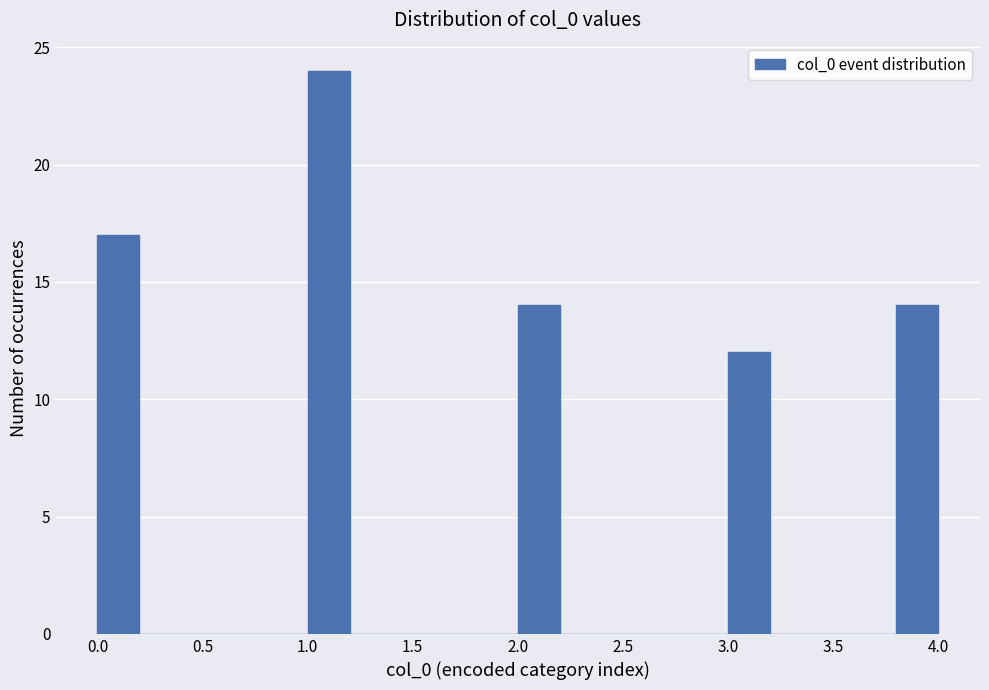

Reading left to right, transcribe this chart: for each bar, give the range it covers on the x-axis and its height. The values are not printed on the chart, so give them approximately, as read against the axis.

0.0 to 0.2: 17
0.2 to 0.4: 0
0.4 to 0.6: 0
0.6 to 0.8: 0
0.8 to 1.0: 0
1.0 to 1.2: 24
1.2 to 1.4: 0
1.4 to 1.6: 0
1.6 to 1.8: 0
1.8 to 2.0: 0
2.0 to 2.2: 14
2.2 to 2.4: 0
2.4 to 2.6: 0
2.6 to 2.8: 0
2.8 to 3.0: 0
3.0 to 3.2: 12
3.2 to 3.4: 0
3.4 to 3.6: 0
3.6 to 3.8: 0
3.8 to 4.0: 14